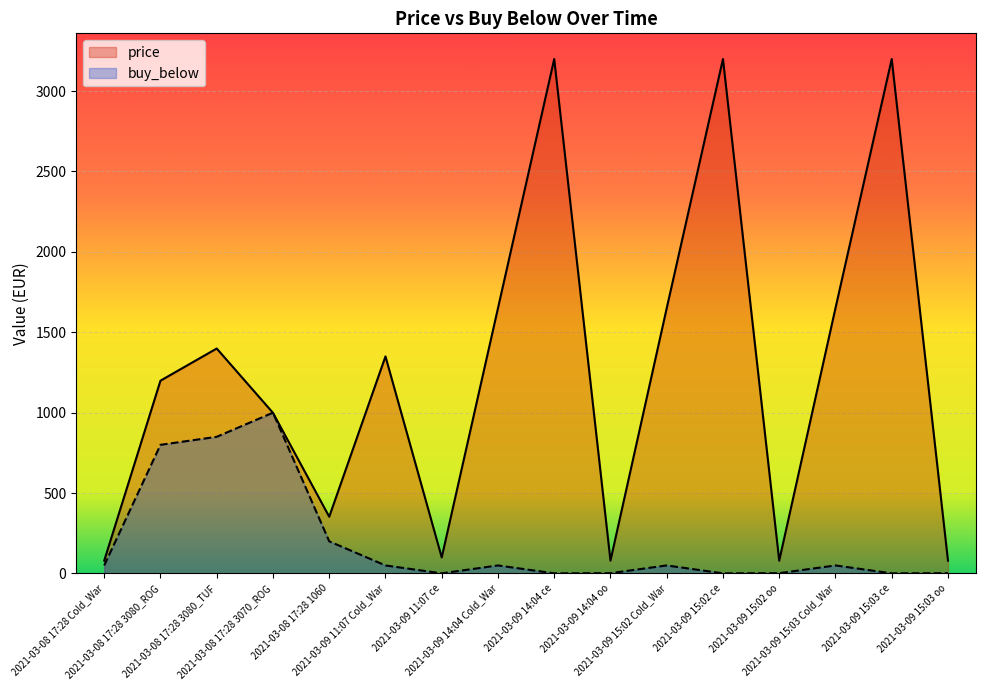

What is the maximum value shown in the chart?

3199.0